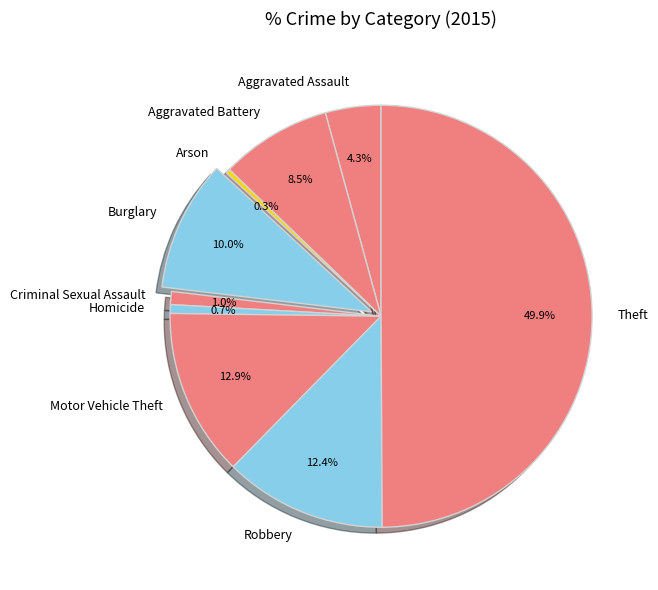

What percentage is NOT represented by Theft?

50.1%